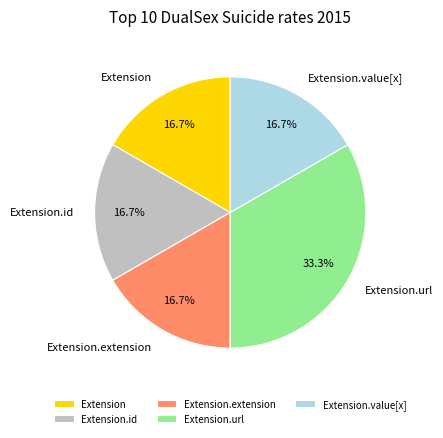

What portion of the pie excludes Extension.id?

83.3%